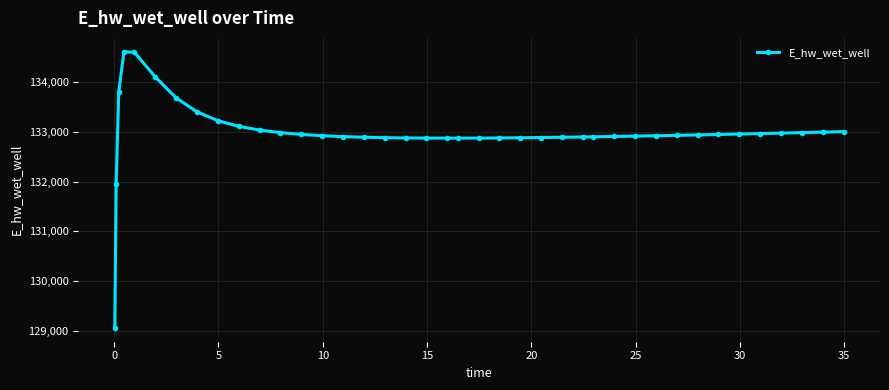

What is the maximum value shown in the chart?

134606.6